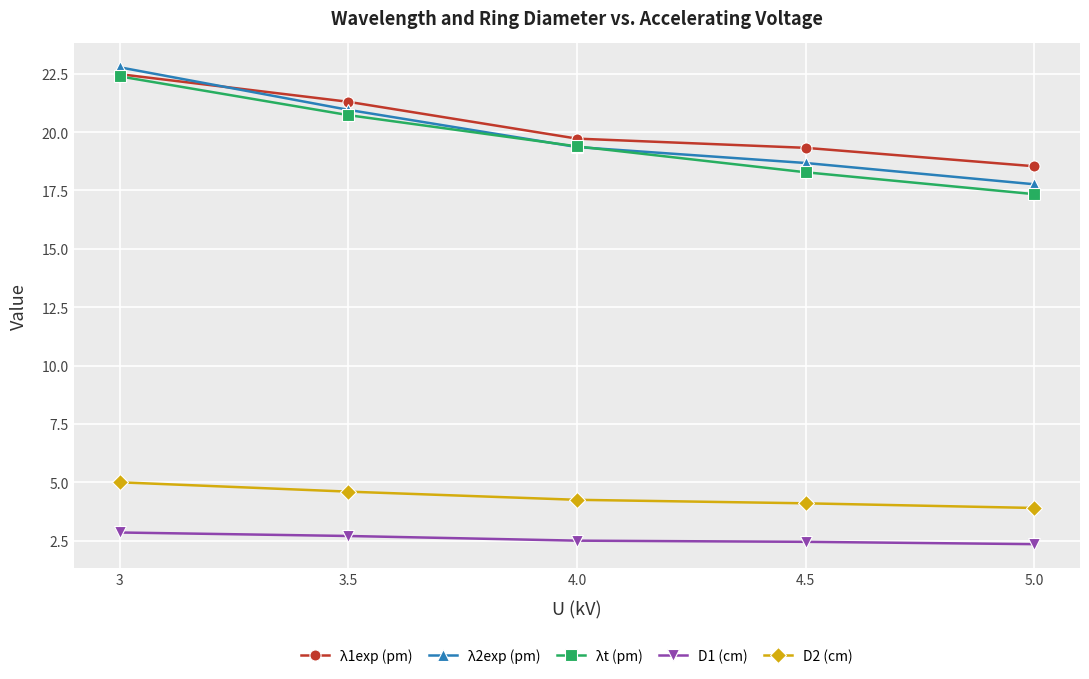

What is the label of the 5th point from the left?

5.0